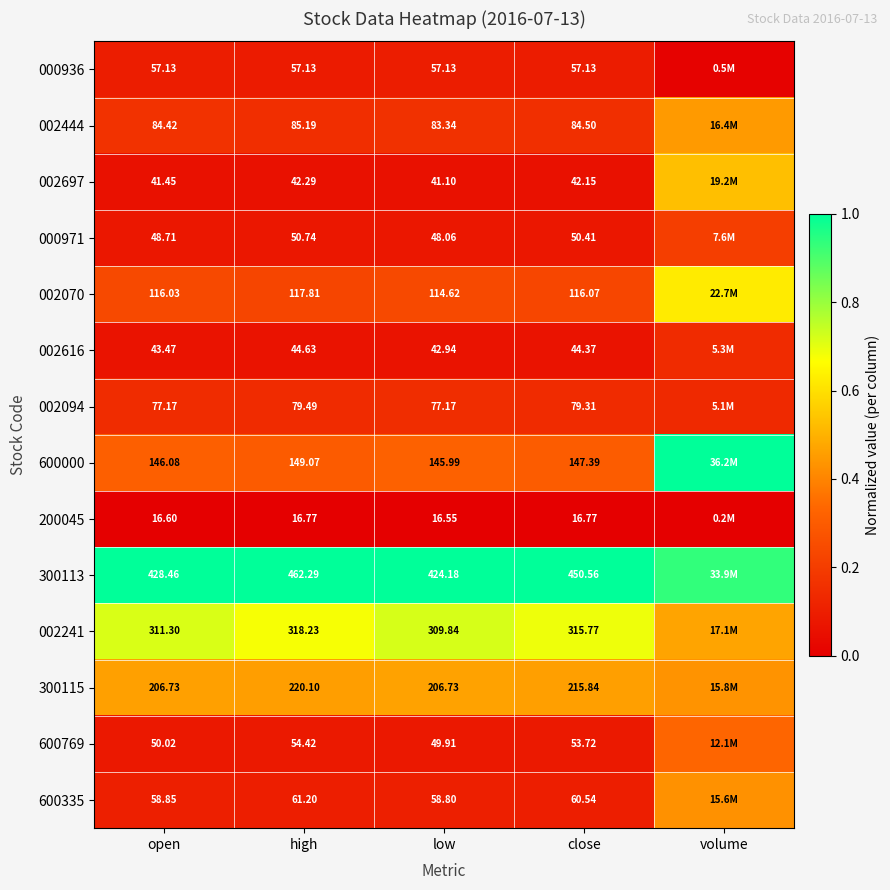

Which has a higher value, volume or open?

open